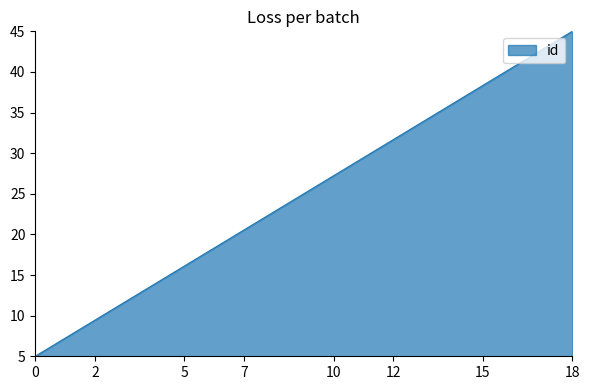

What is the smallest value displayed?

5.0